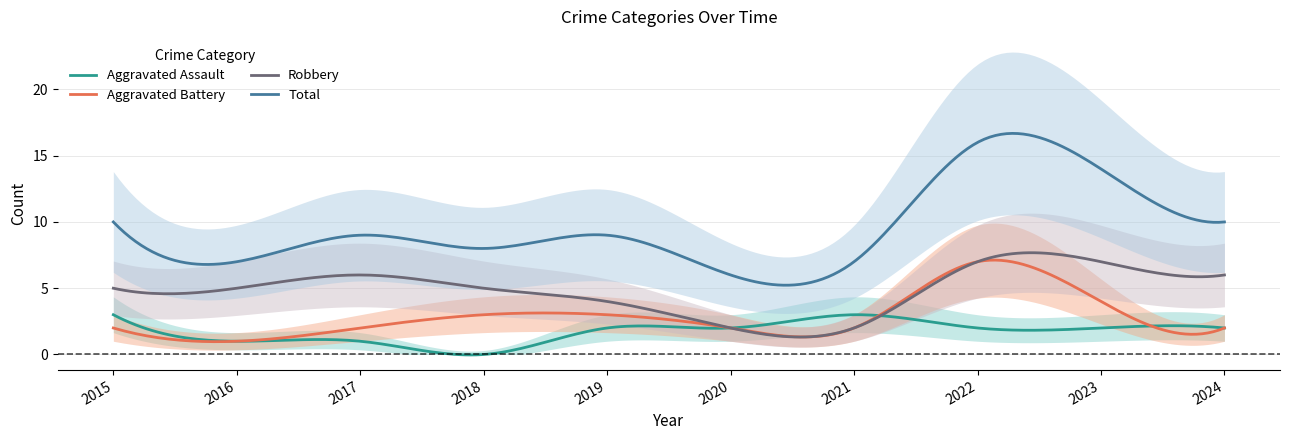

The Robbery series shows 2 at 2021. True or false?

True